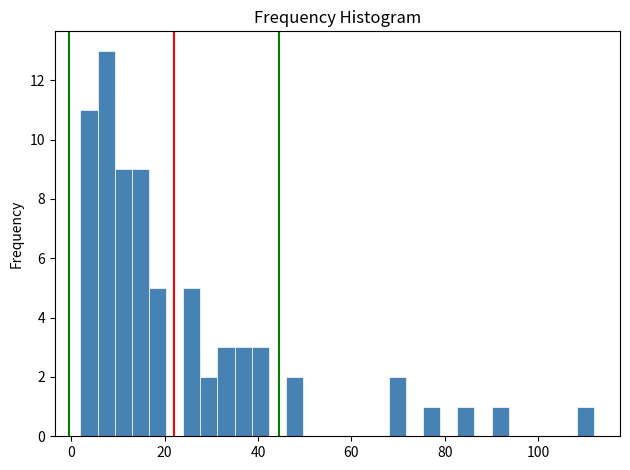

Read against the x-axis, roughly where is the centre of the tallest bar?

8